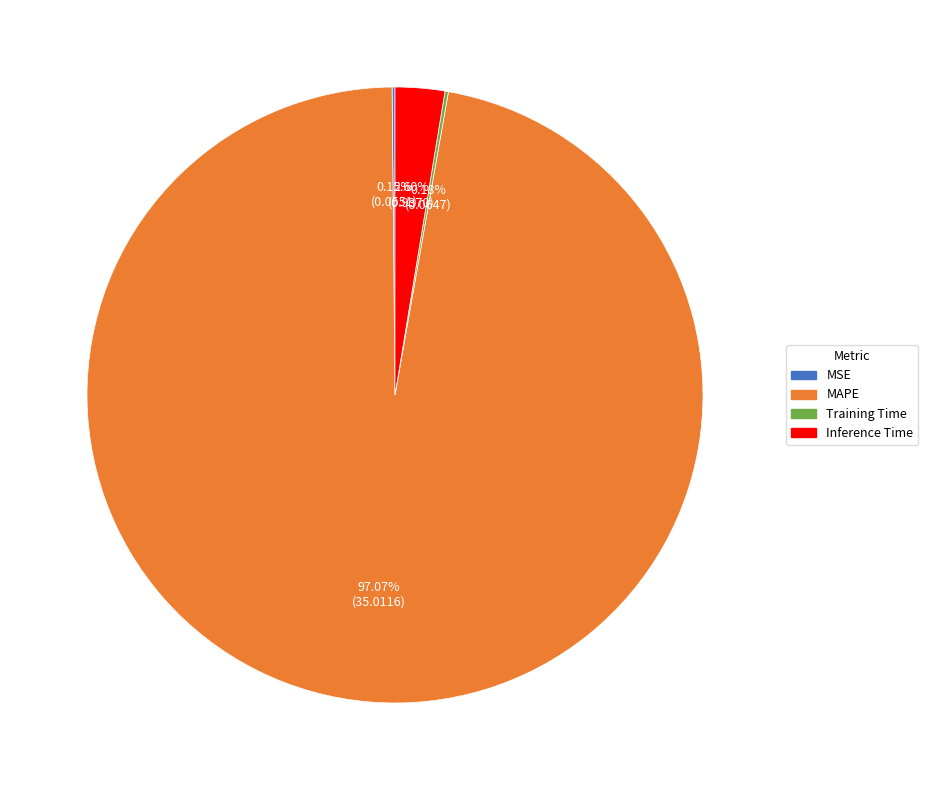

Which slice is the largest?

MAPE